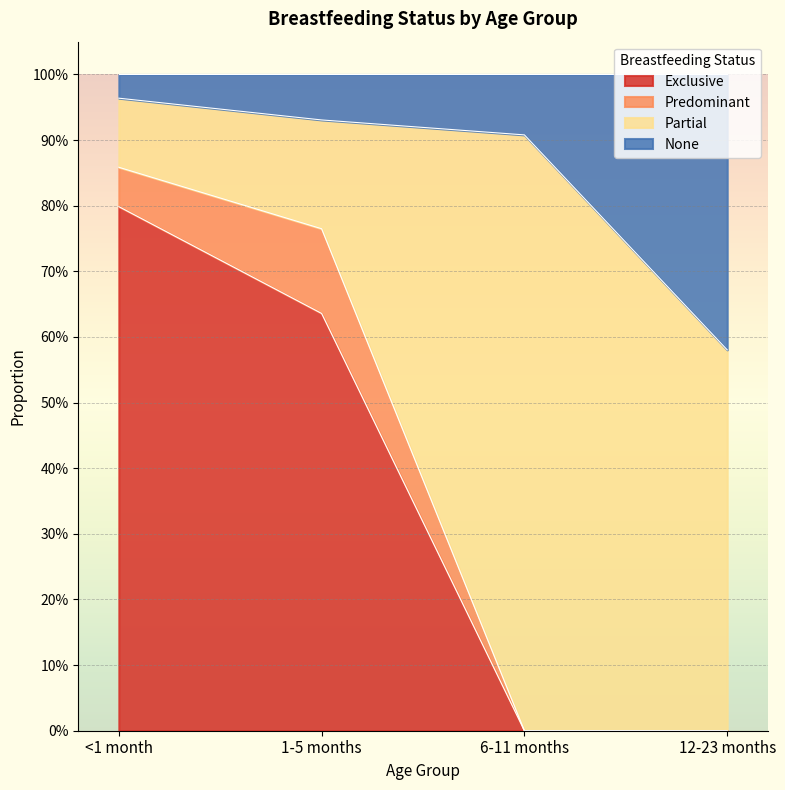

Which series has the largest range (max minus min)?

Exclusive